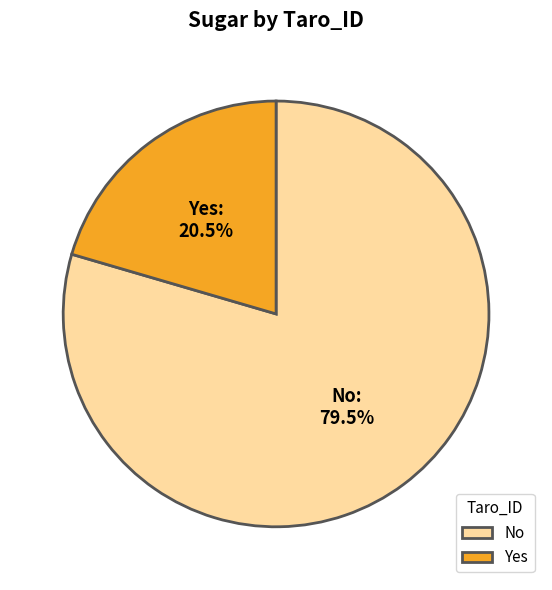

Does any single category account for the majority?

Yes